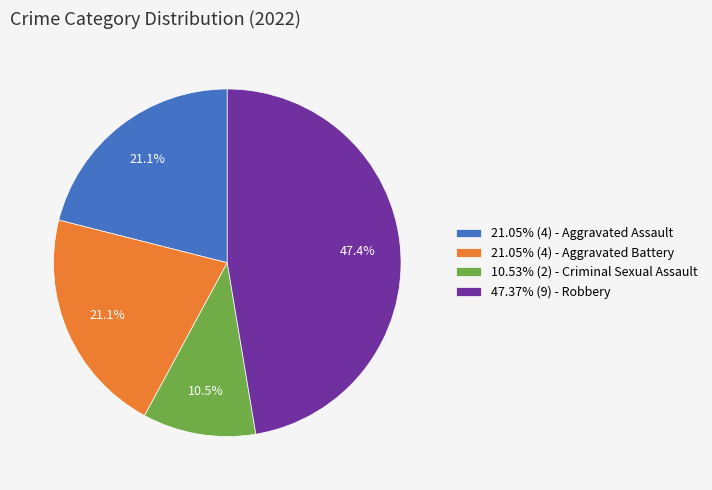

What percentage is NOT represented by 47.37% (9) - Robbery?

52.6%